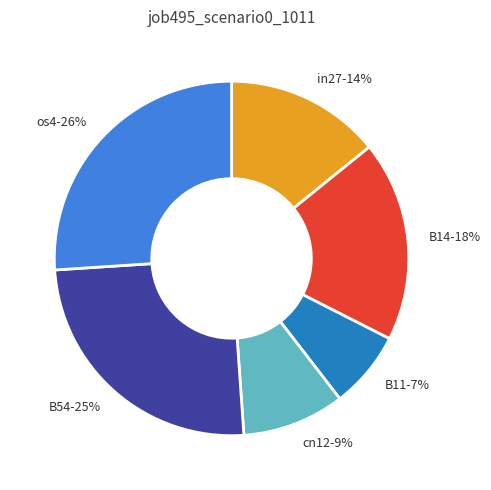

Is there a majority slice in this chart?

No